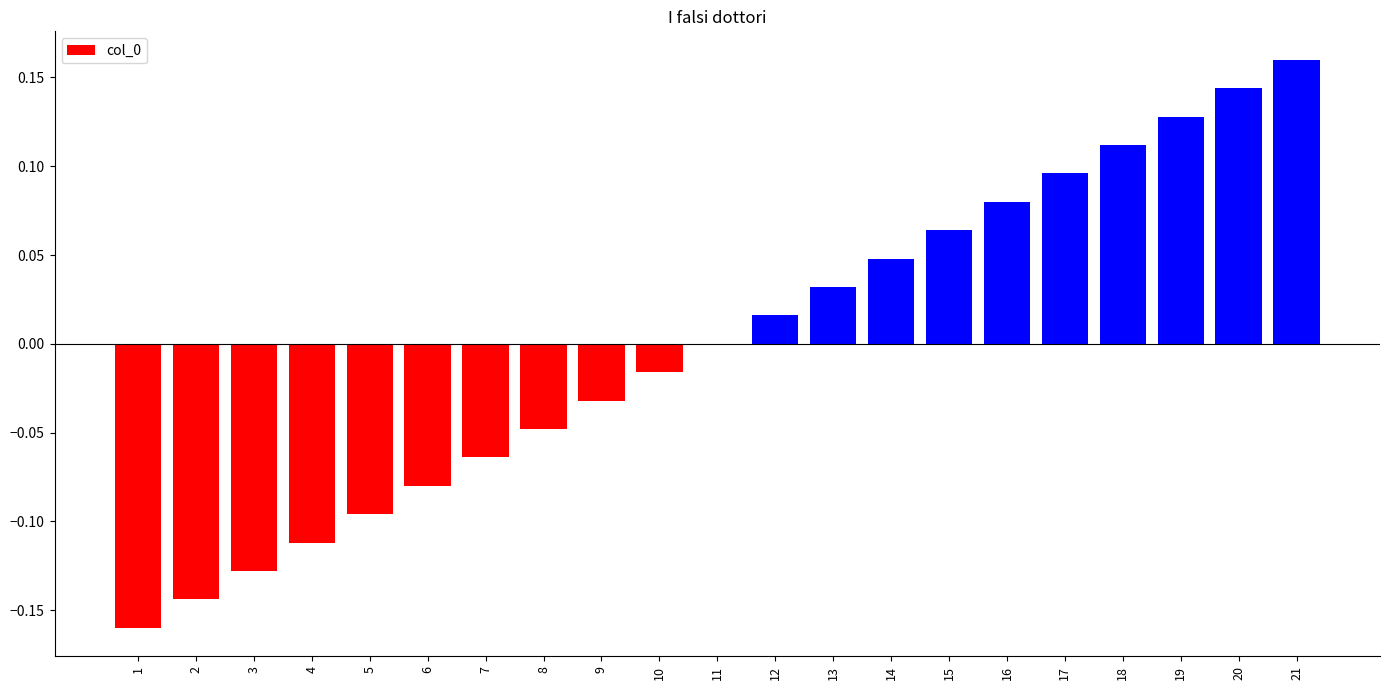

Which has a higher value, 15 or 7?

15